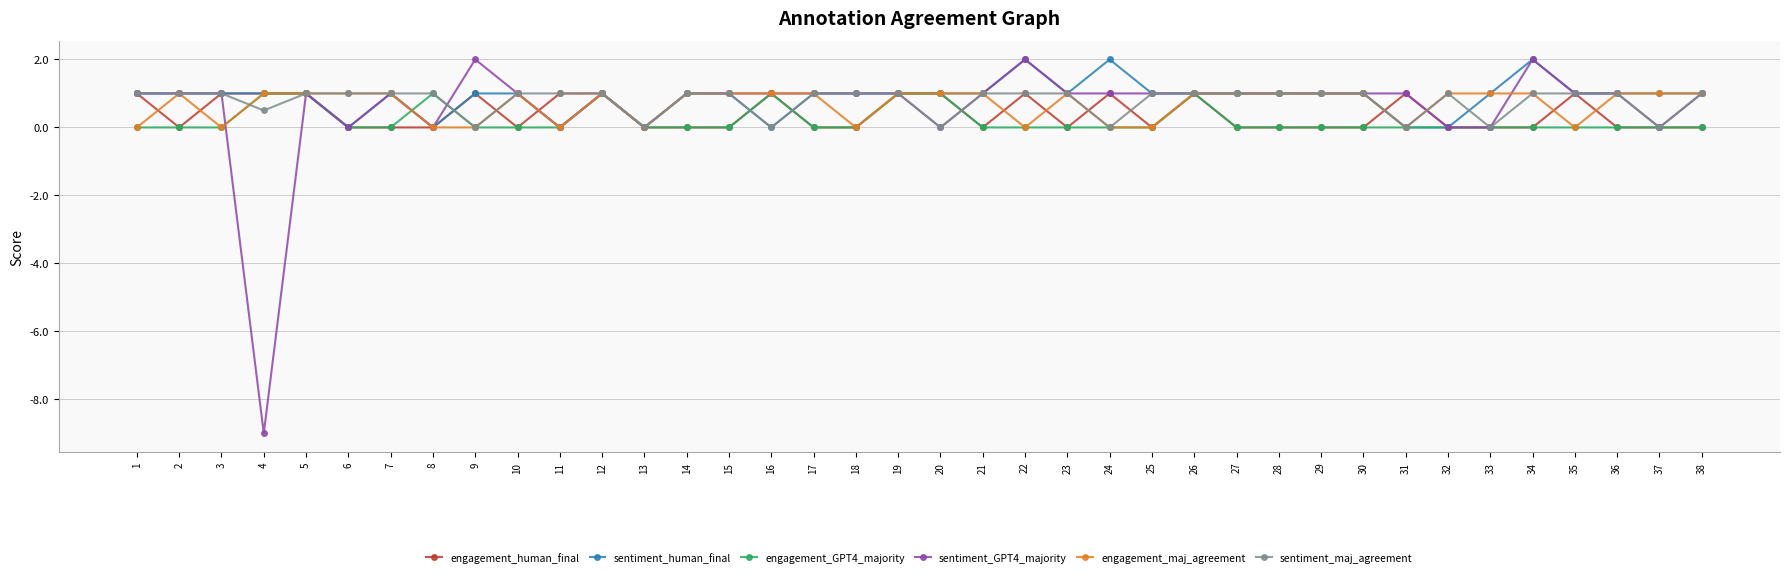

What is the value of the sentiment_GPT4_majority point at the 16th from the left?

1.0